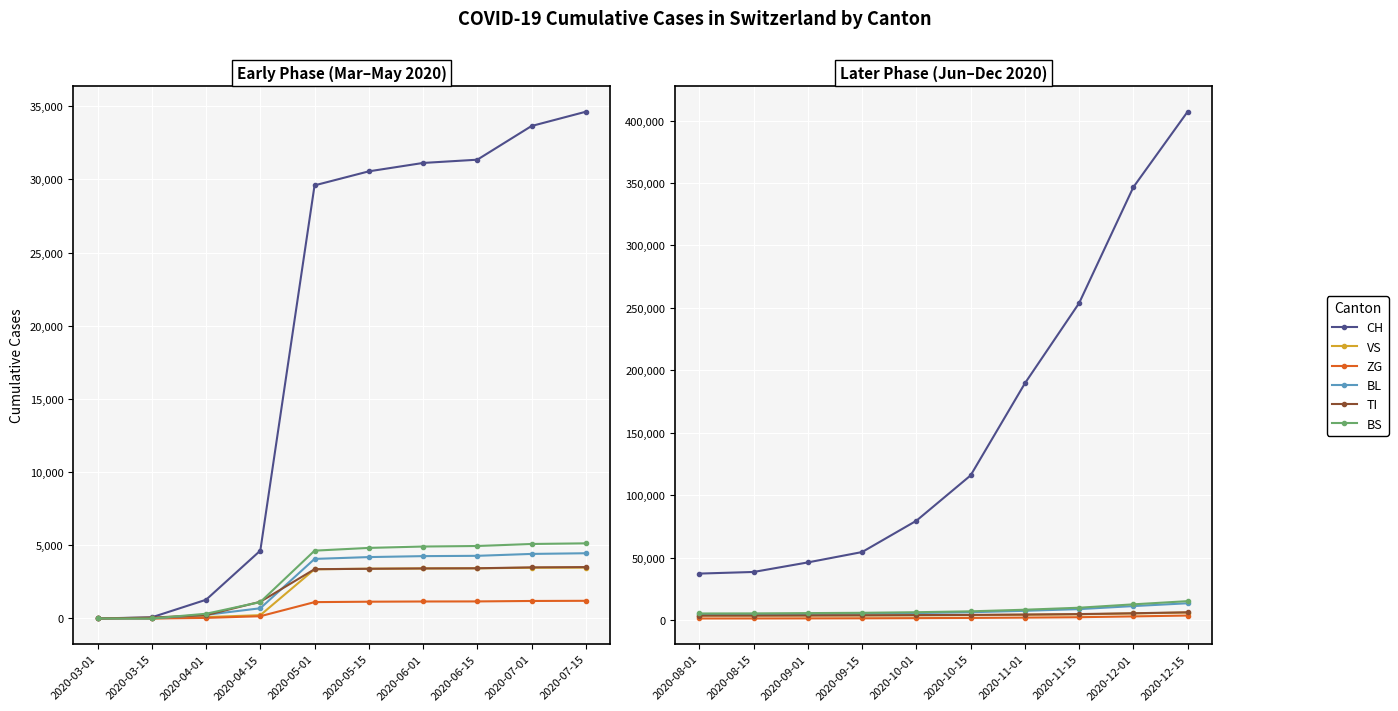

True or false: ZG and TI intersect in this chart.

False